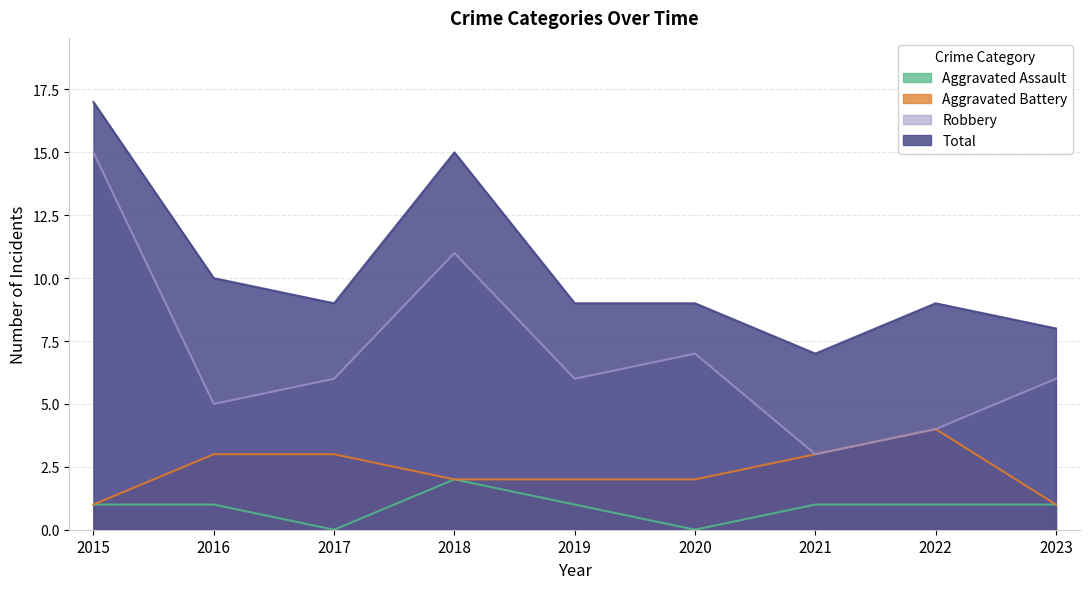

Where does the Aggravated Assault series first go above 1?

2018